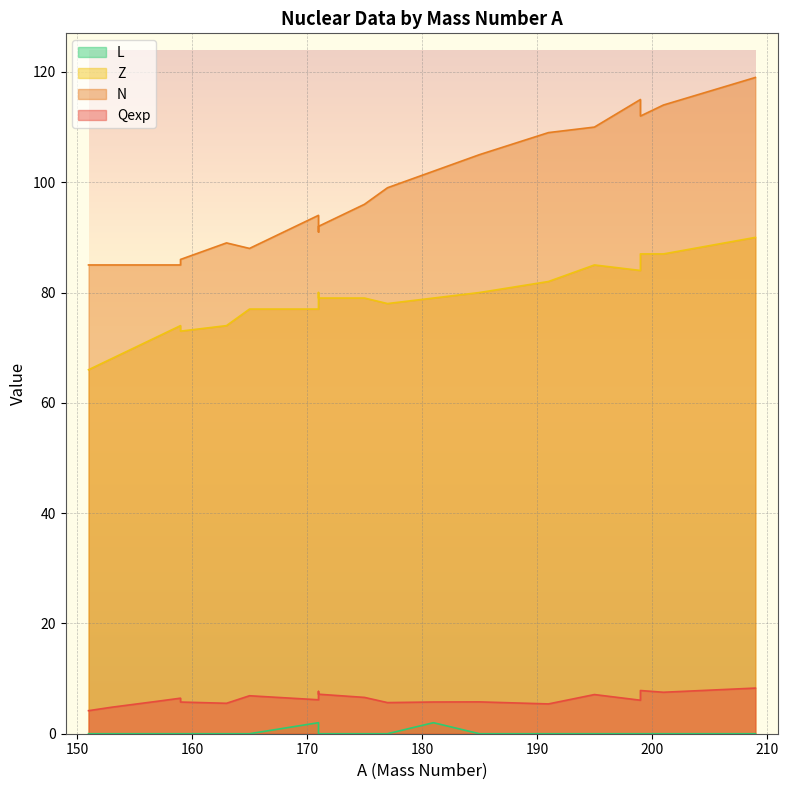

How many data points in Qexp are less than 6?

9